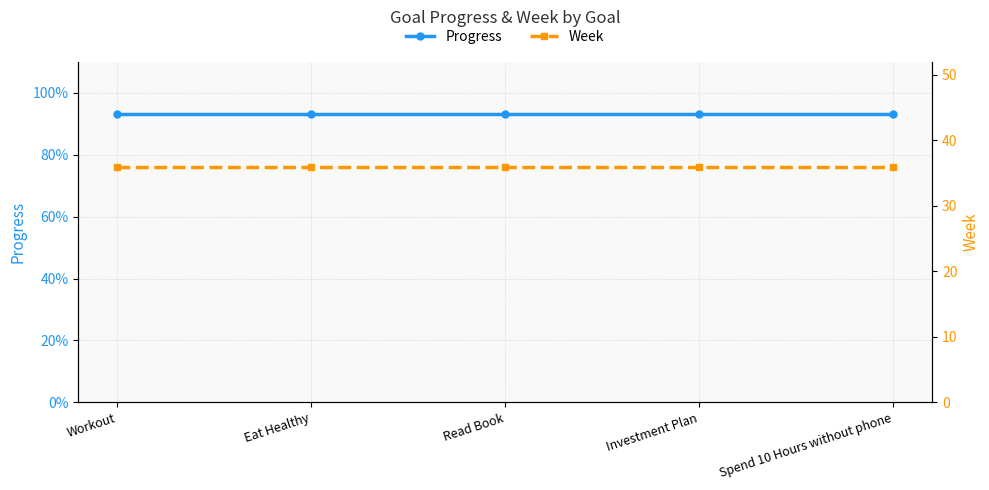

What is the average value of the Week series?

36.0